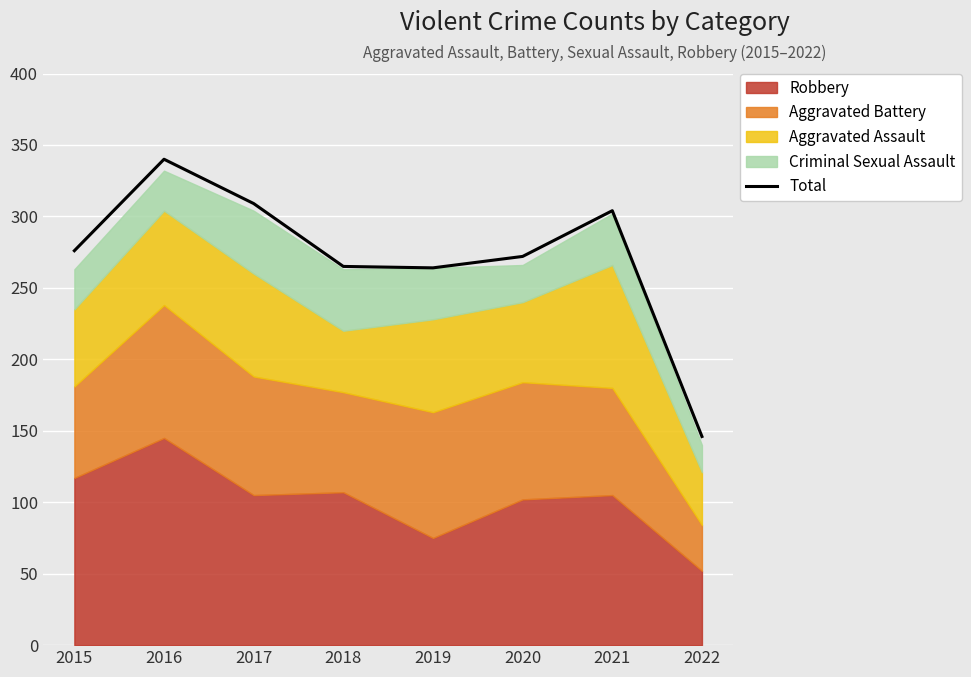

List the labels in order of value, largest first.

2016, 2017, 2021, 2015, 2020, 2018, 2019, 2022